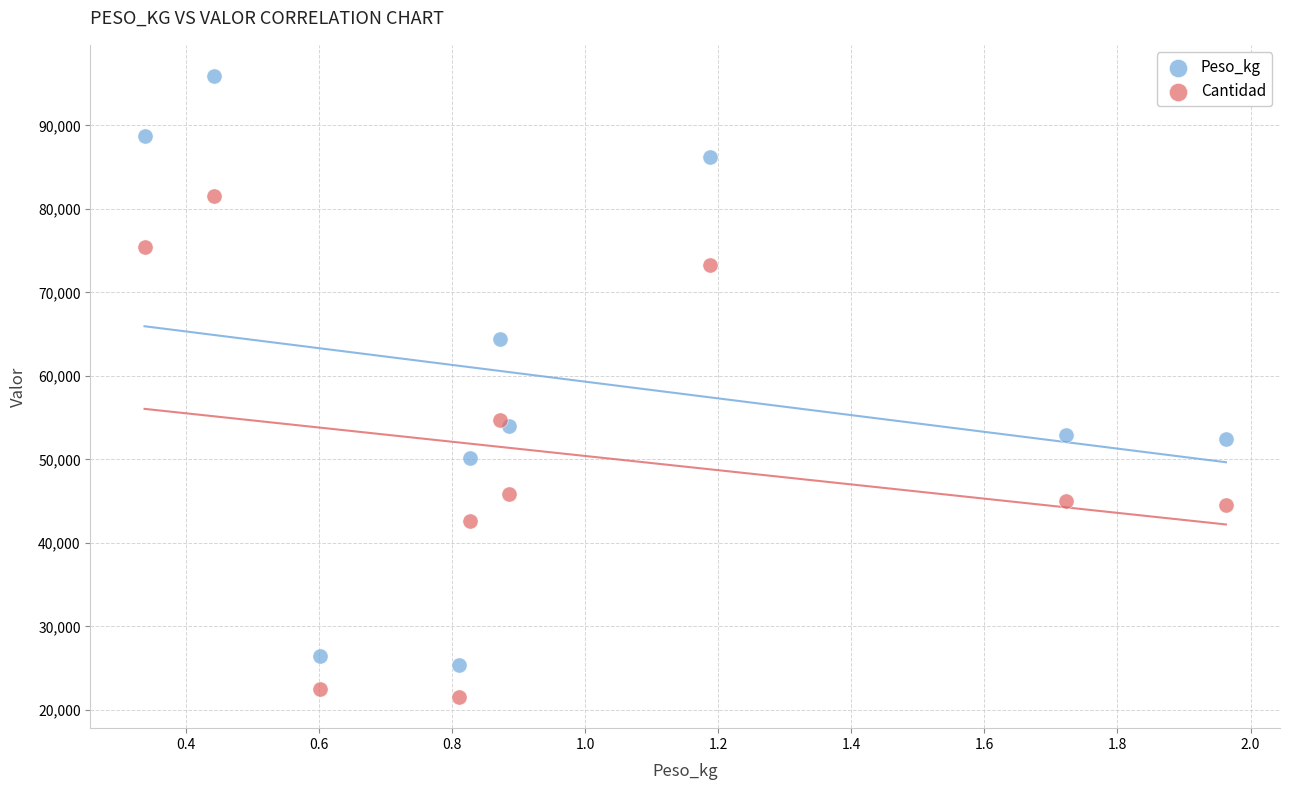

In the Peso_kg series, what Y value is closest to 60634?

64438.0